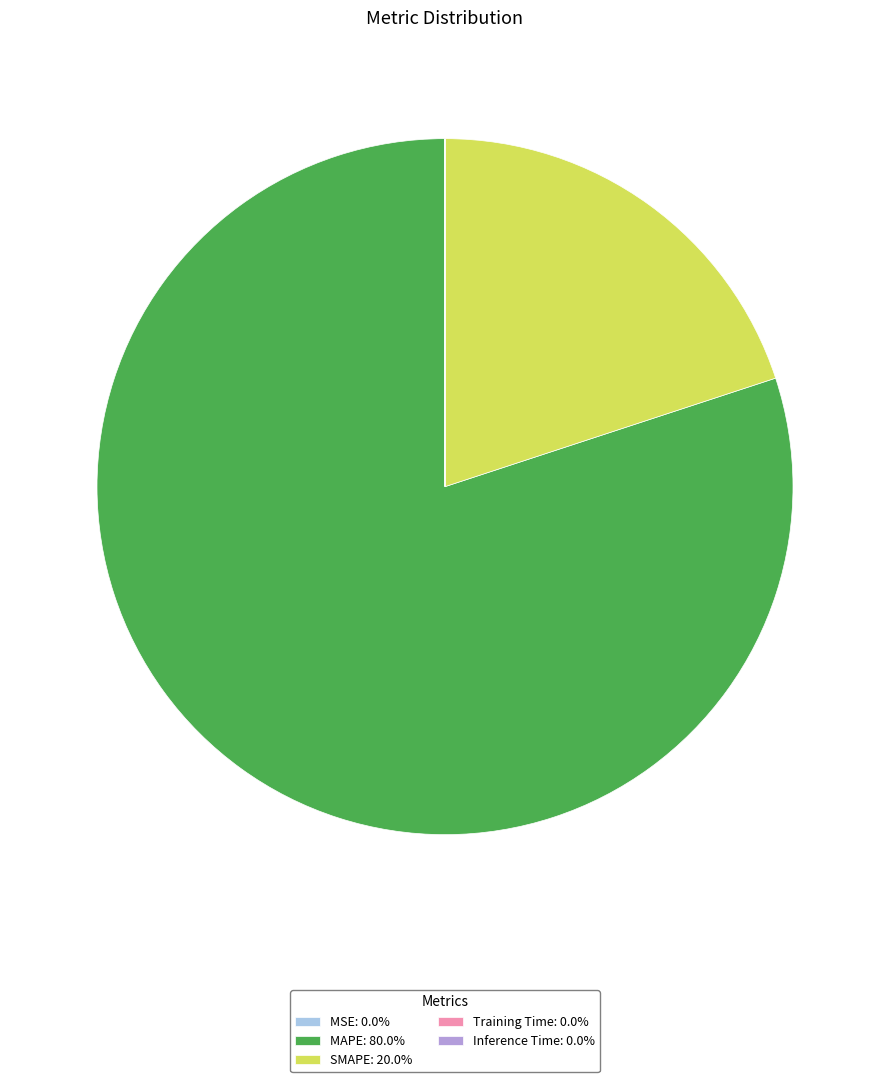

Does MAPE: 80.0% account for over 50% of the chart?

Yes